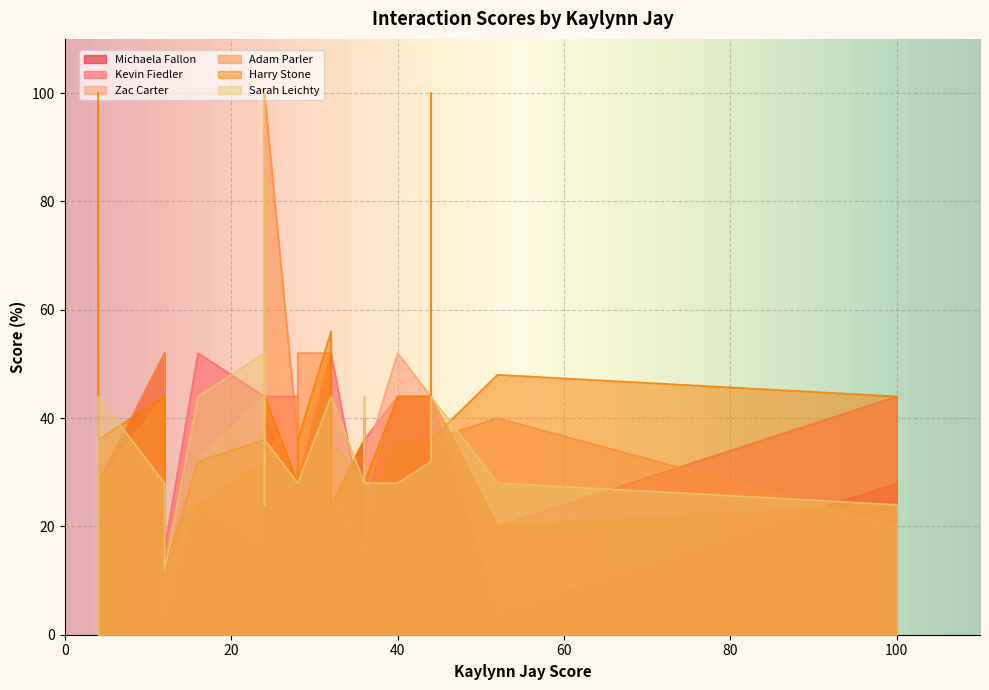

What is the difference between the second highest and minimum values in the Harry Stone series?

88